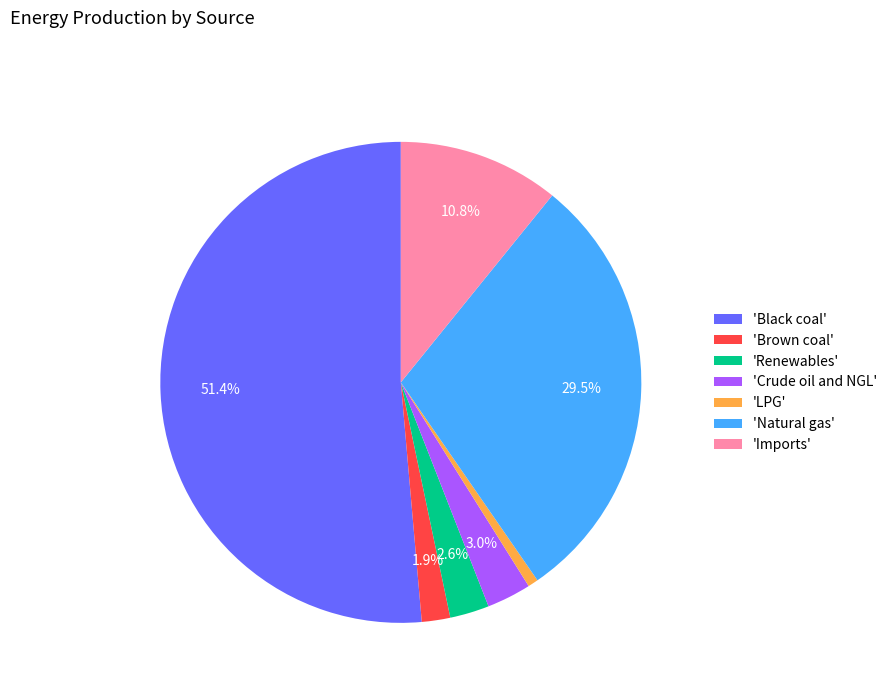

What is the majority slice?

'Black coal'